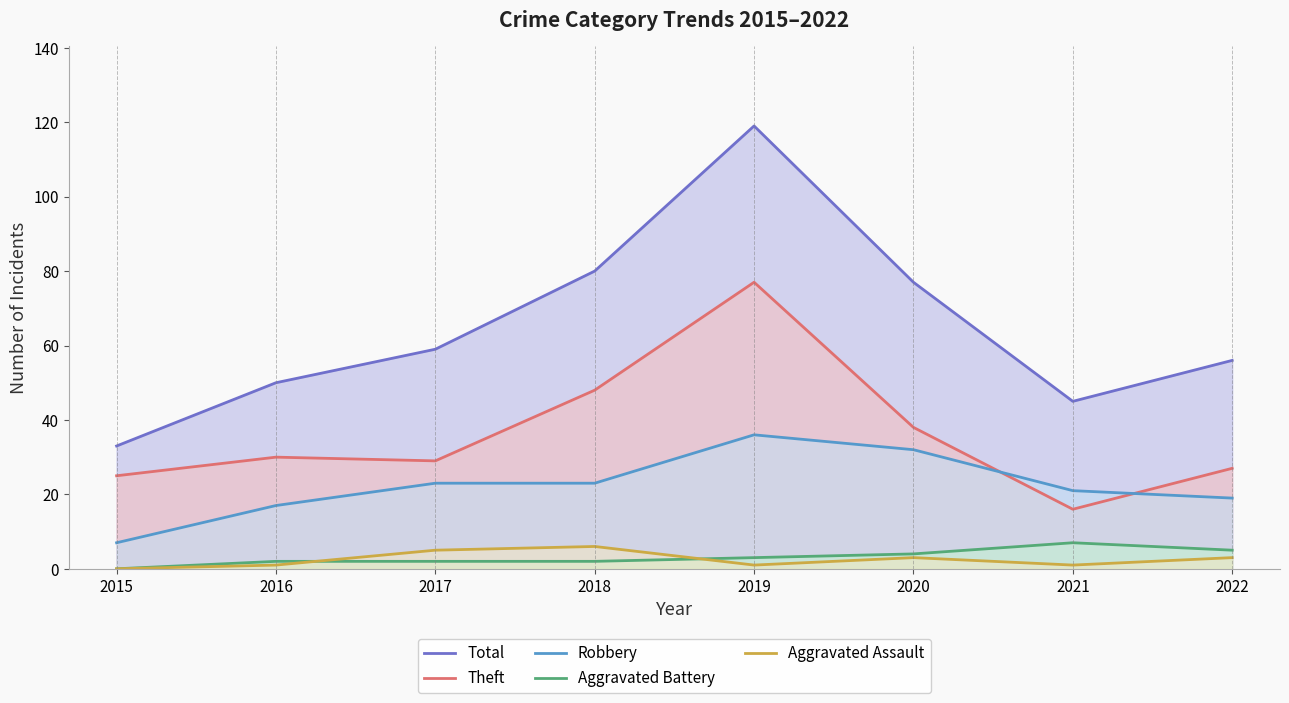

What is the difference between the Theft values at 2018 and 2016?

18